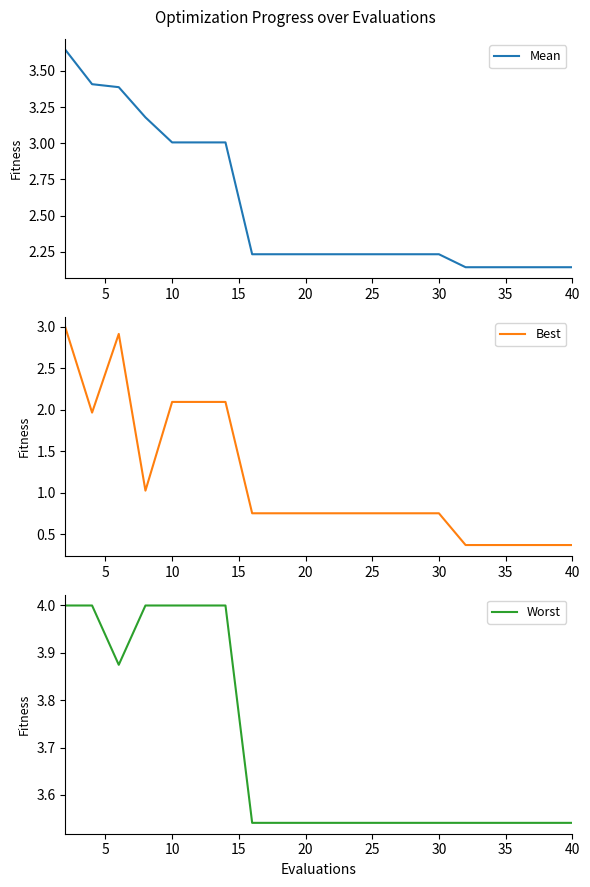

How many categories are shown in the chart?

20